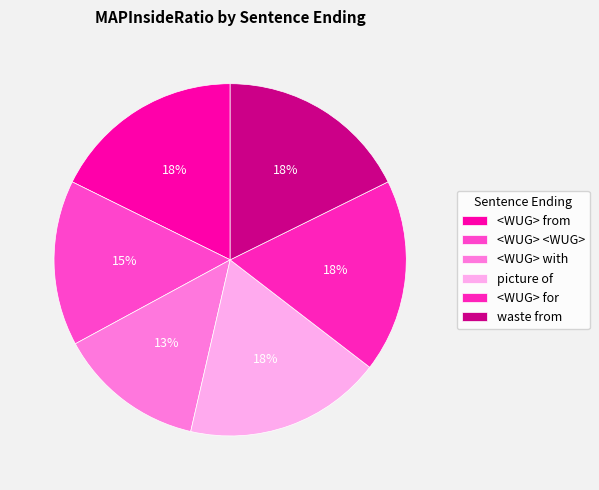

Does <WUG> with account for over 50% of the chart?

No